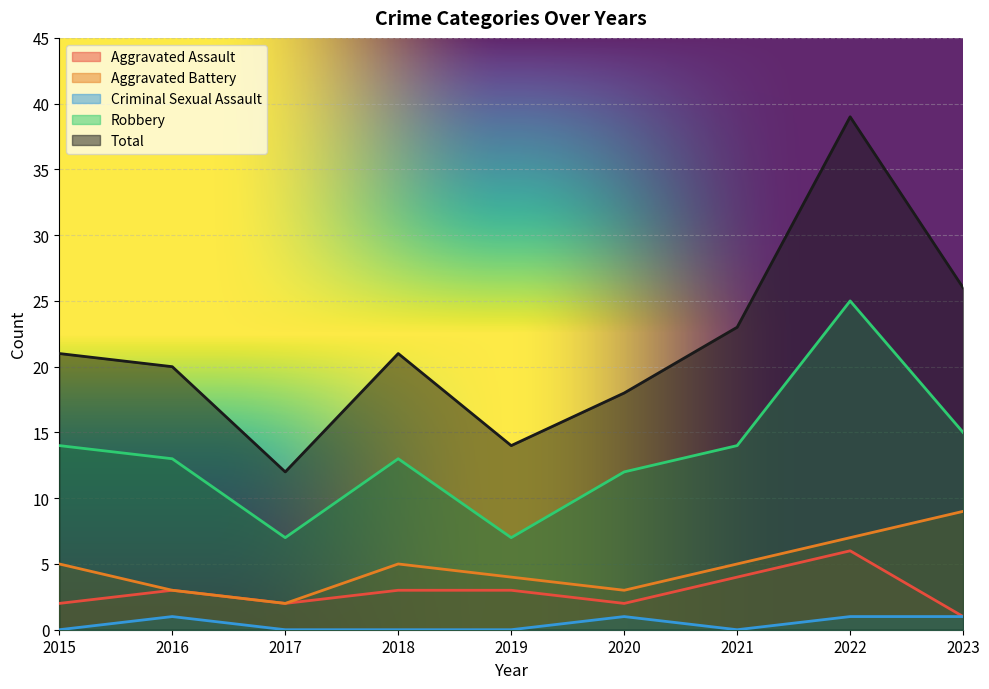

What is the difference between the second highest and minimum values in the Aggravated Battery series?

5